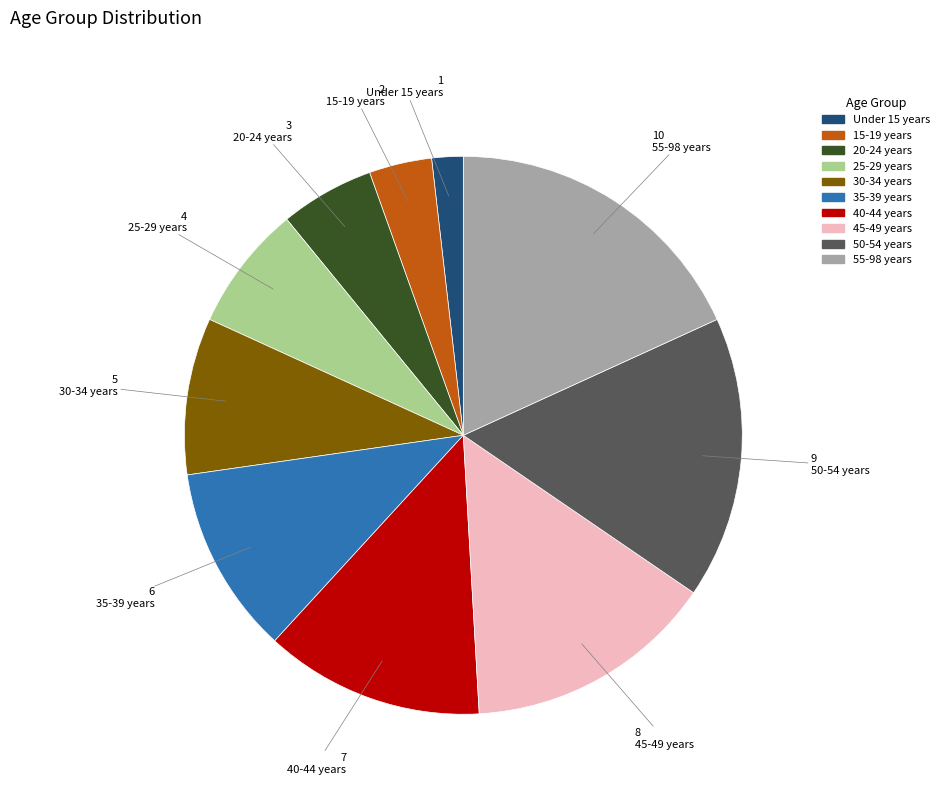

Is it true that 40-44 years is 13% of the pie?

True